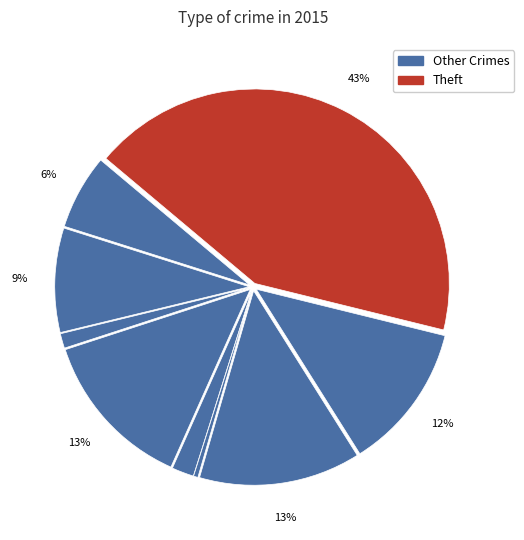

Count the number of slices in the pie.

9